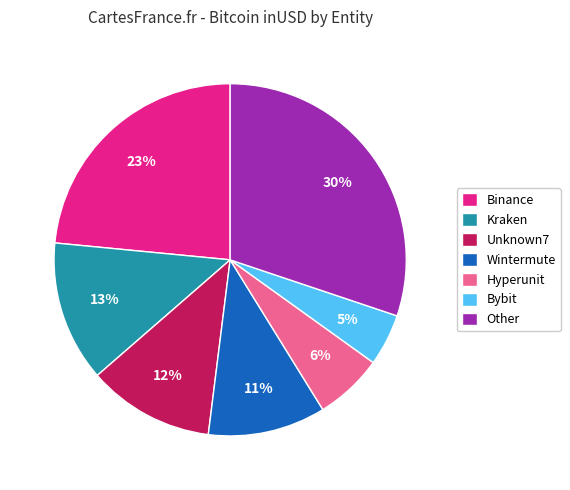

Which slice is the smallest?

Bybit